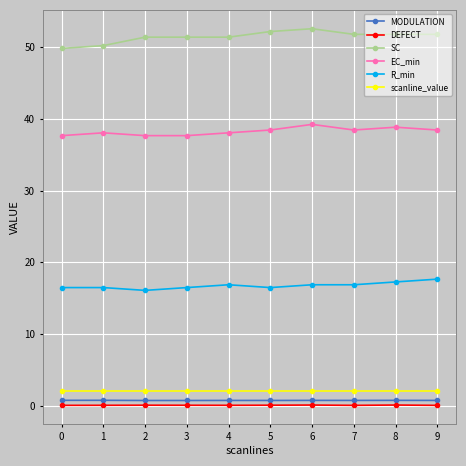

What is the sum of all DEFECT values?

0.7